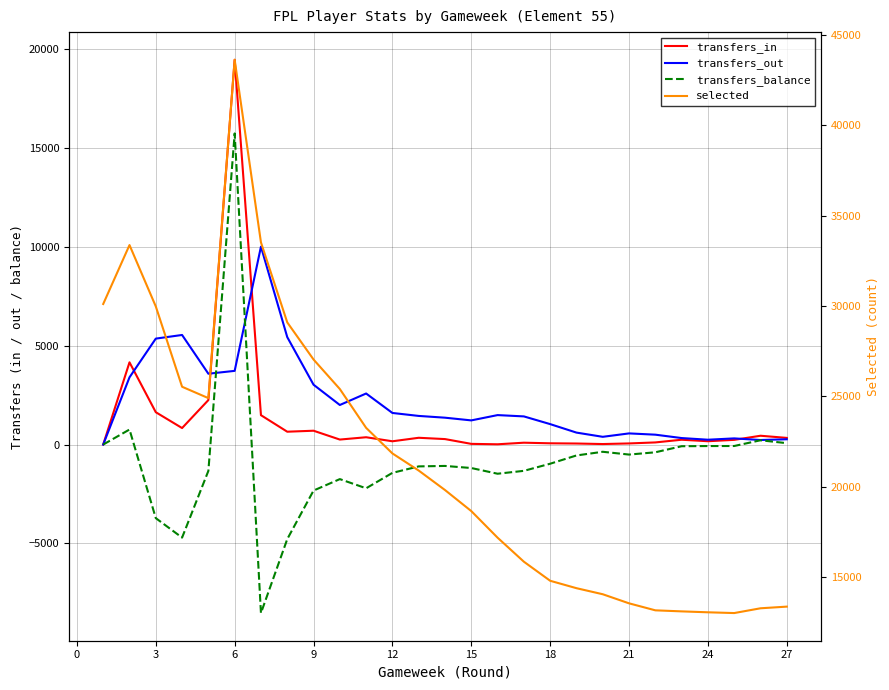

At how many categories does at least one series exceed 30042?

4